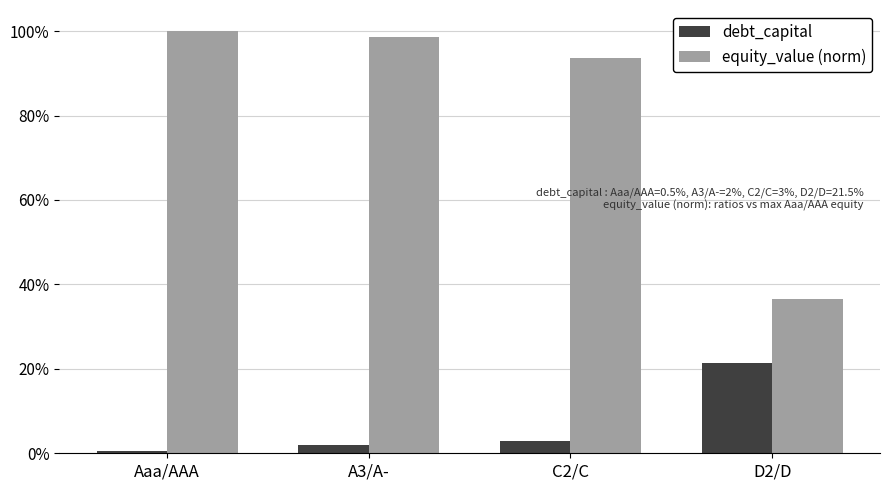

The value of equity_value (norm) at C2/C is 0.9. True or false?

True